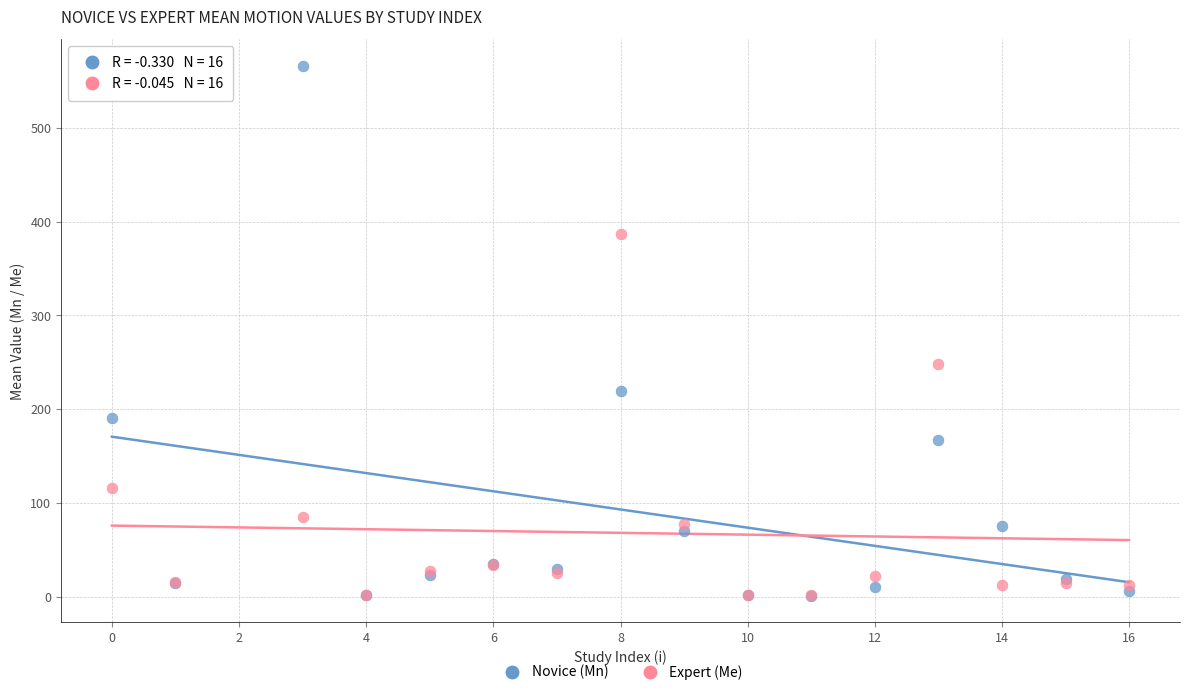

Across all series, what Y value is closest to 283?

248.2